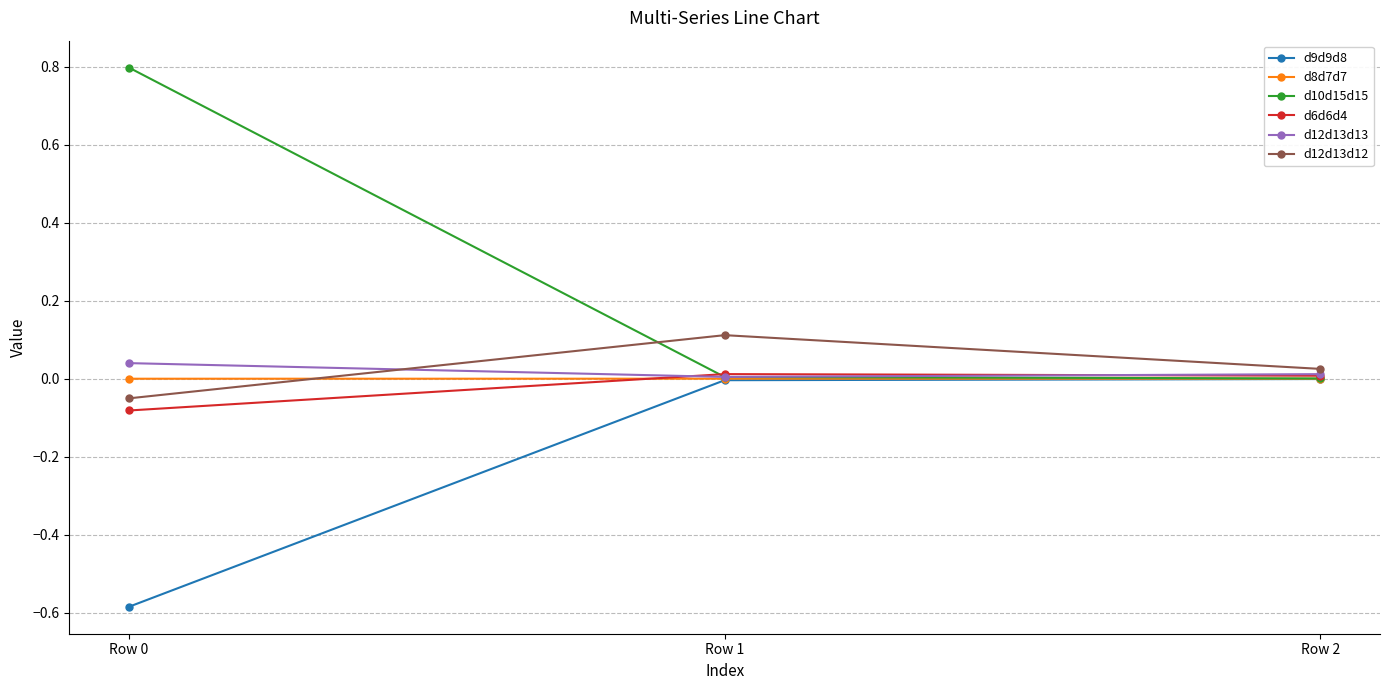

At how many categories does at least one series exceed 0?

3